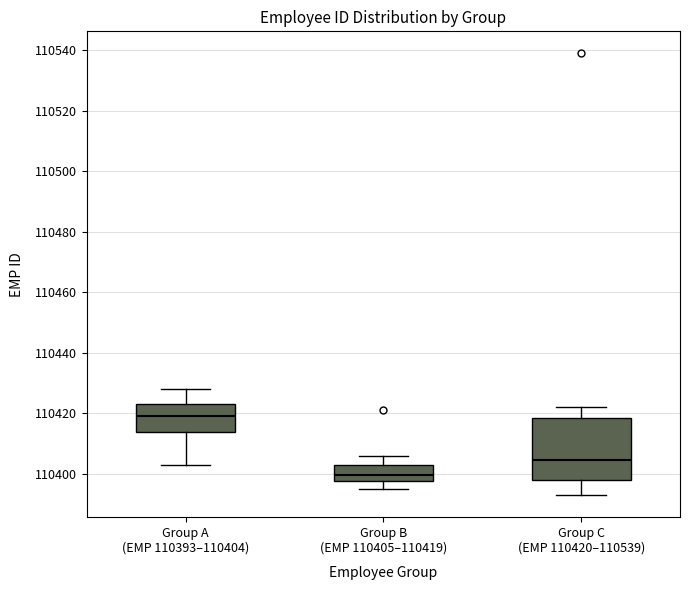

Which box is the tallest, from its lower edge to its upper edge?

Group C (EMP 110420–110539)